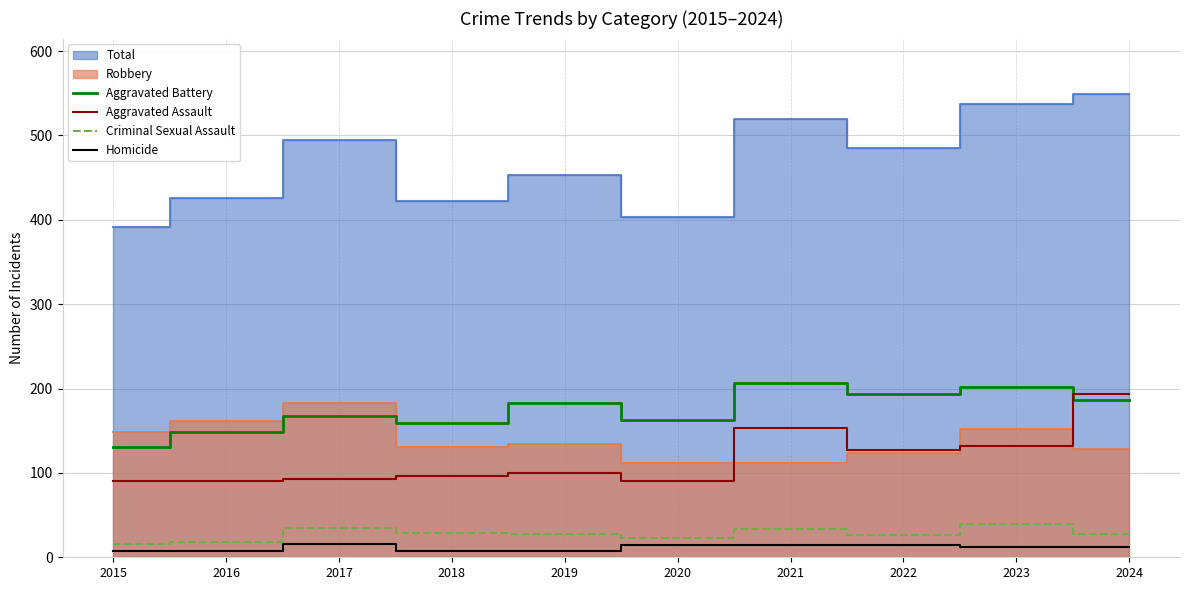

Between 2016 and 2017, which series saw the biggest shift?

Aggravated Battery